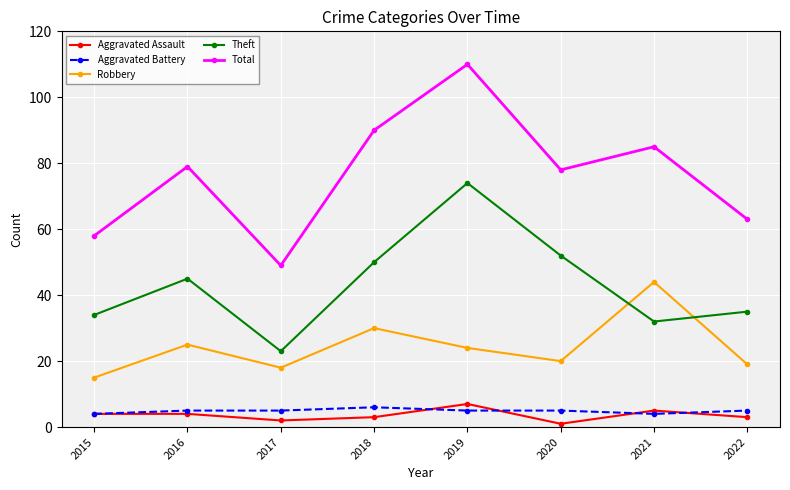

What is the average value of the Aggravated Assault series?

4